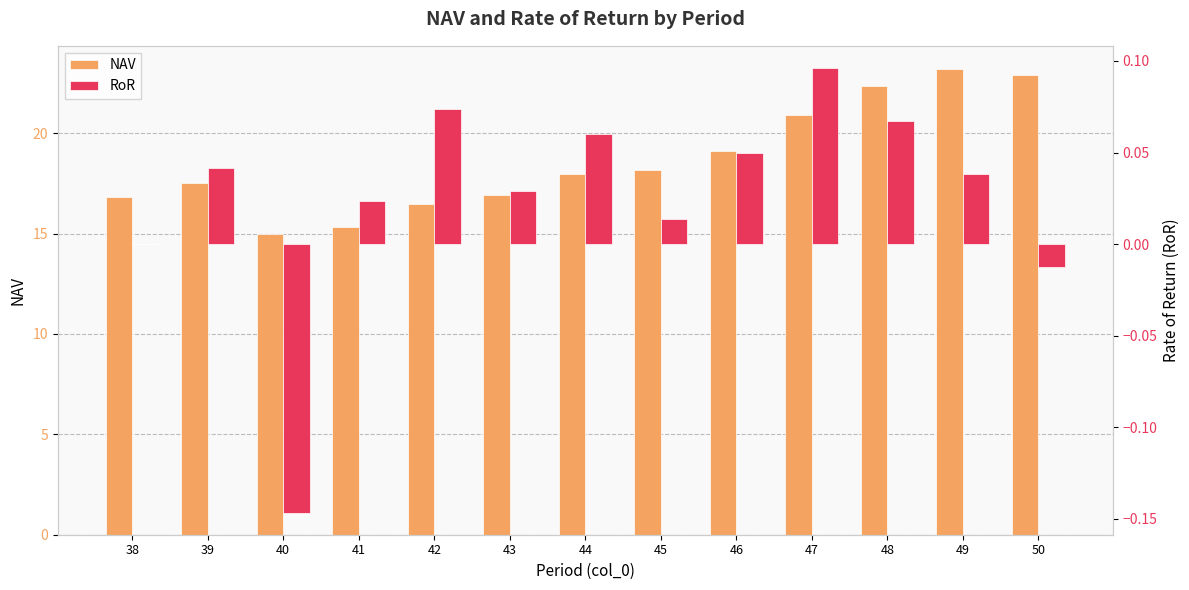

What is the greatest value displayed?

23.2